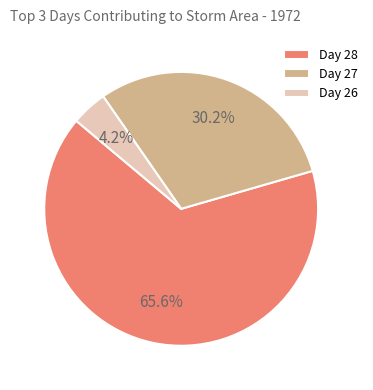

Does Day 27 account for over 50% of the chart?

No